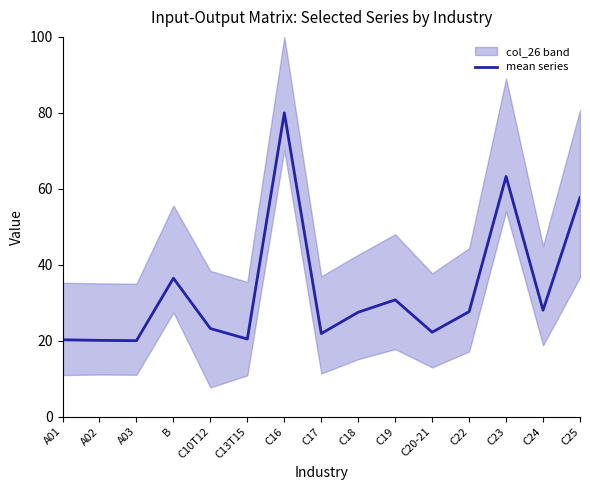

Does the chart display data point markers on the line(s)?

No